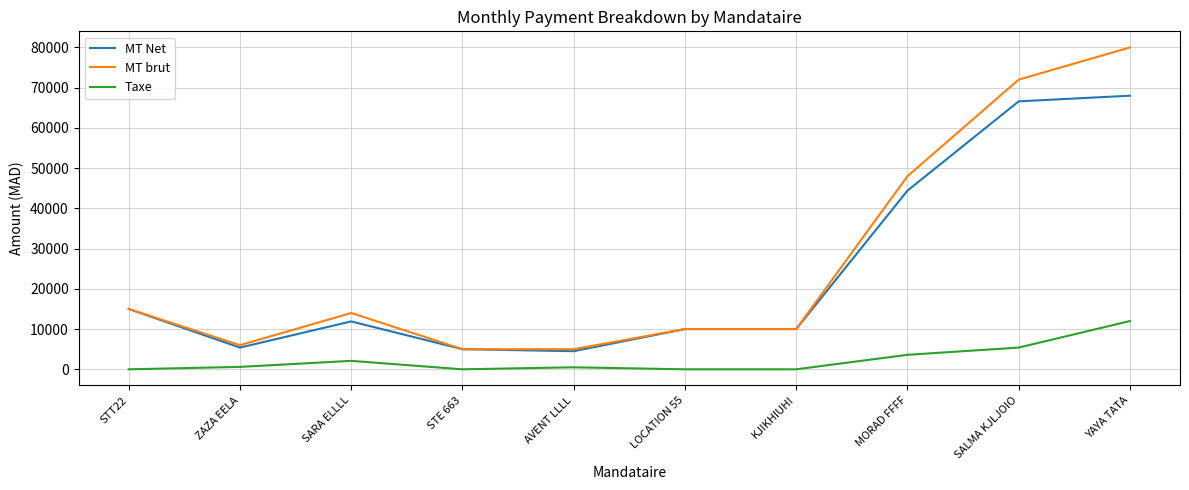

Is it true that MT Net equals 10000 at LOCATION 55?

True